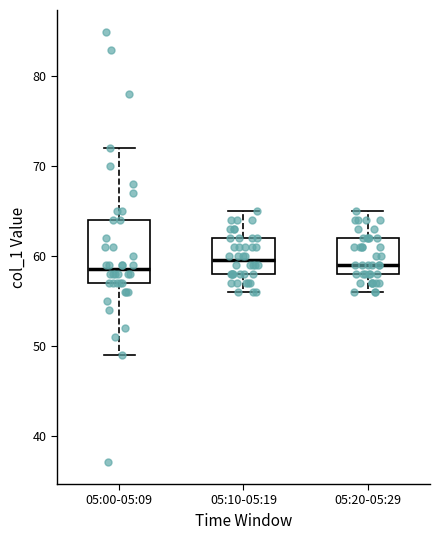

Which box is the tallest, from its lower edge to its upper edge?

05:00-05:09